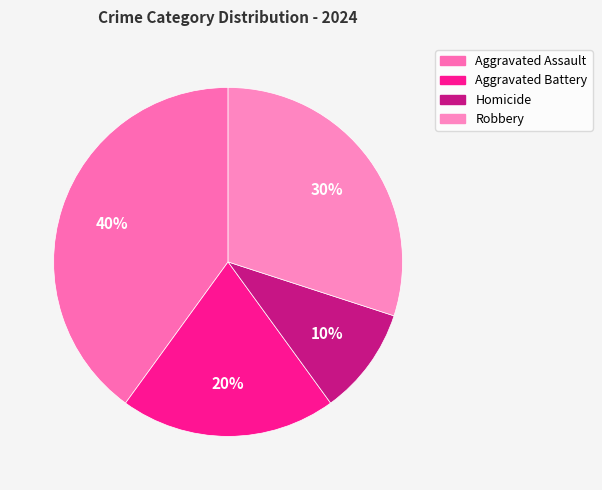

Which slice is the largest?

Aggravated Assault